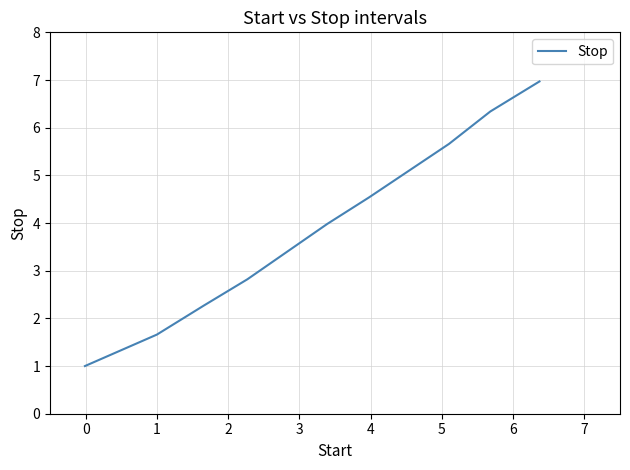

What is the maximum value shown in the chart?

7.0